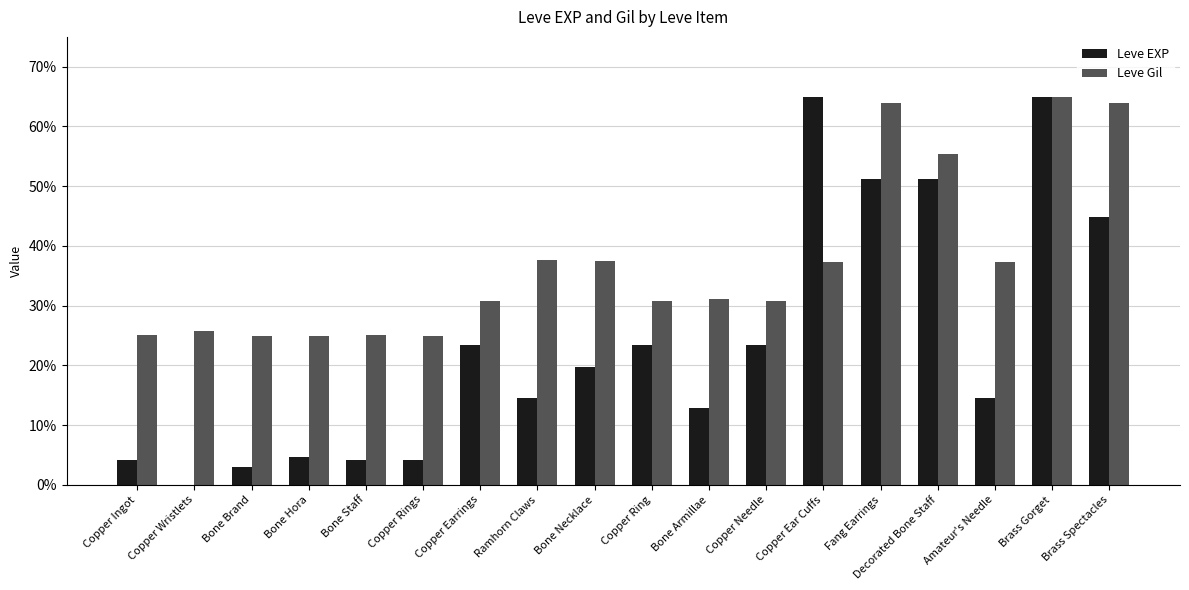

Between Copper Wristlets and Copper Earrings, which series saw the biggest shift?

Leve EXP